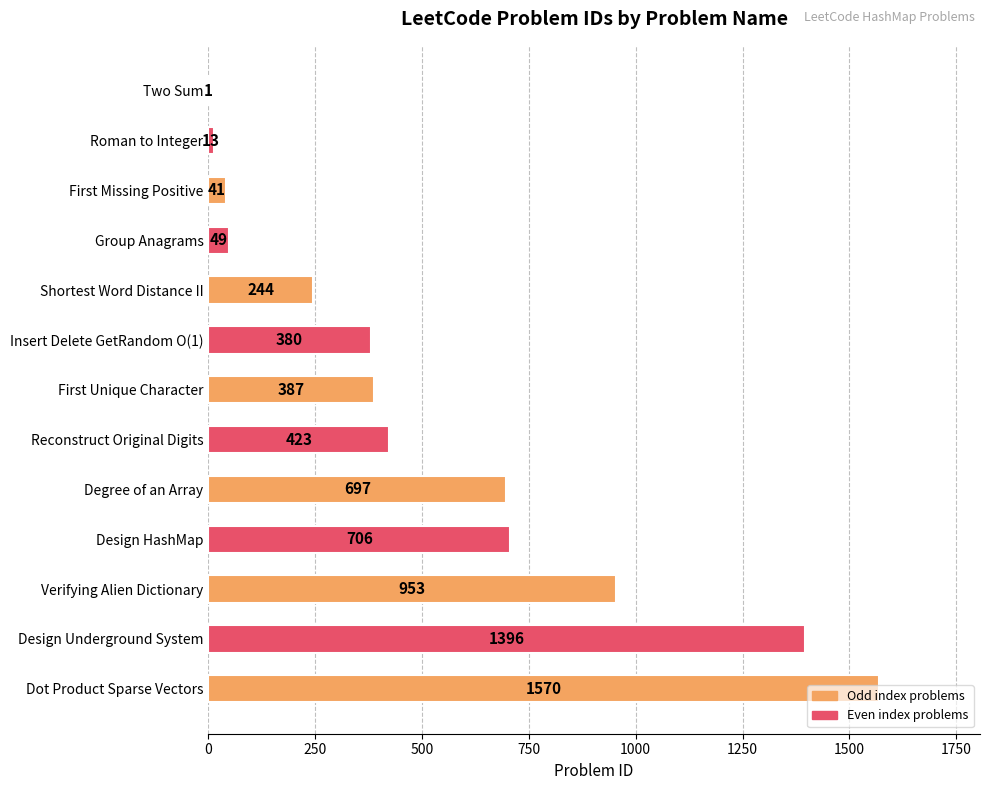

At which label is the value closest to 785?

Design HashMap